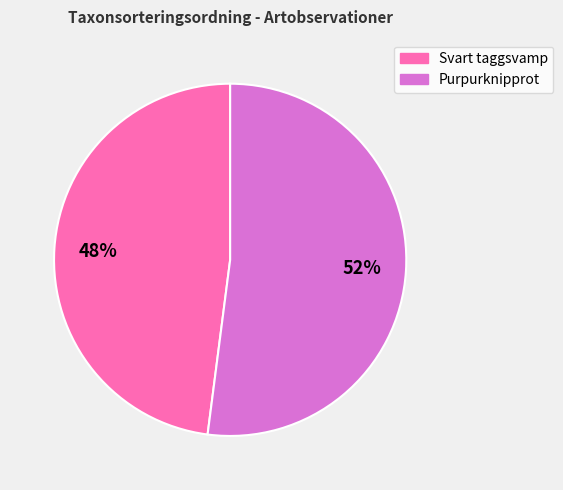

The Svart taggsvamp slice represents 56% of the pie. True or false?

False